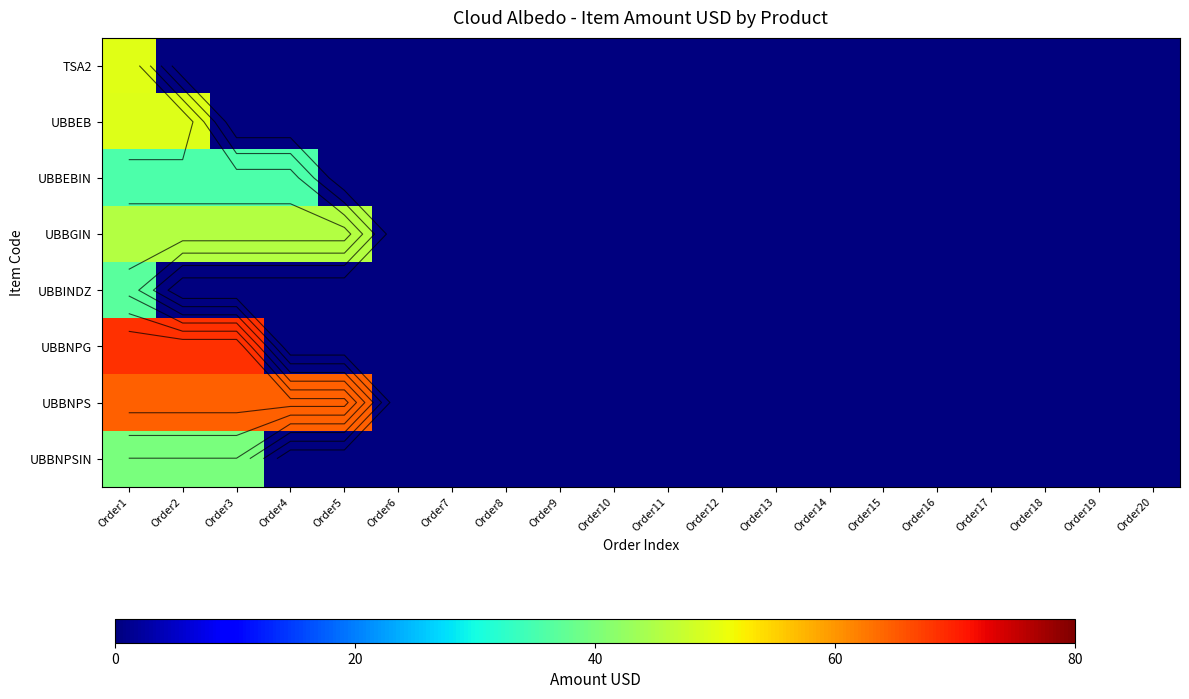

Is the value of UBBGIN at Order16 greater than the value of UBBEBIN at Order1?

No